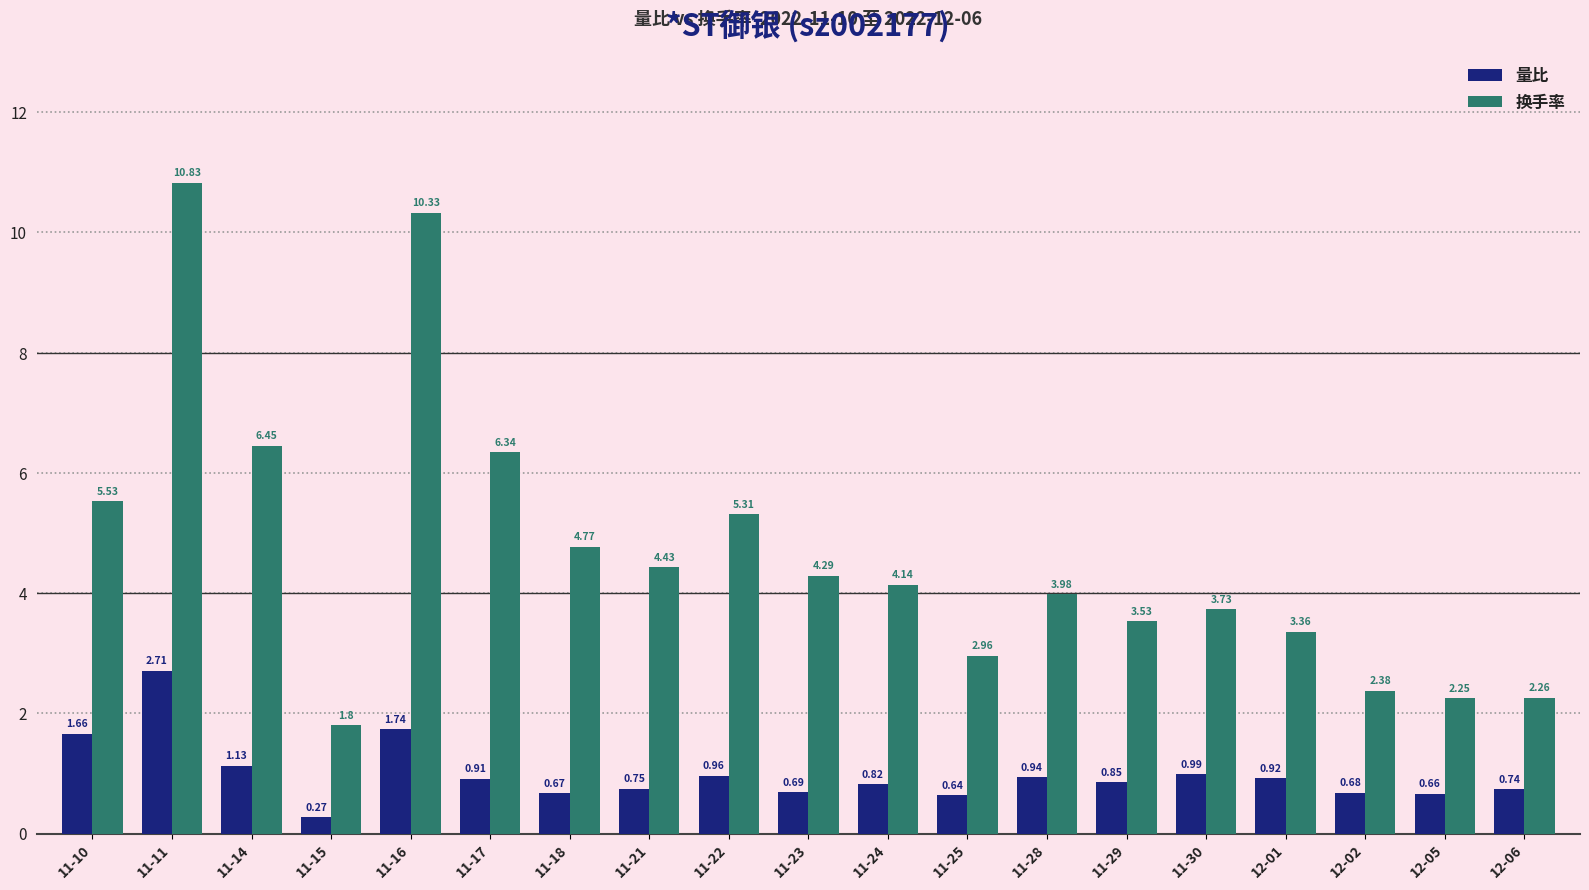

What is the sum of all 量比 values?

18.7